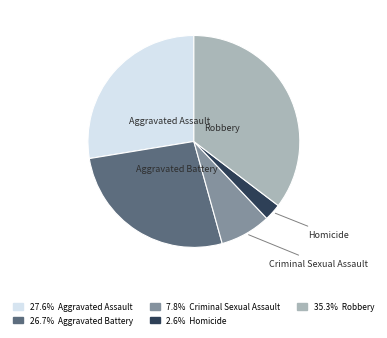

Is there any slice that represents more than half of the pie?

No